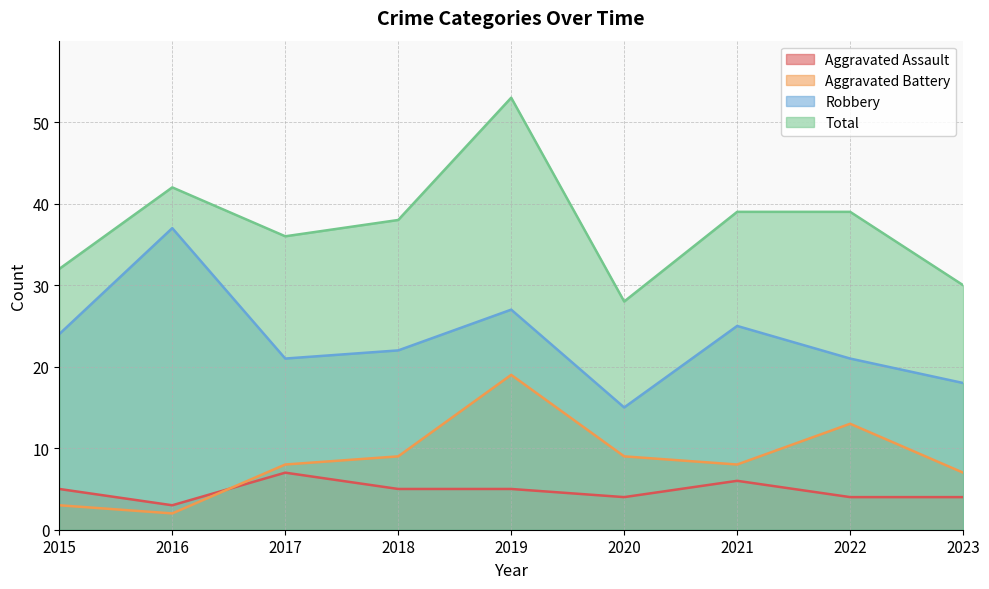

At which category does Aggravated Assault reach its first local valley?

2016